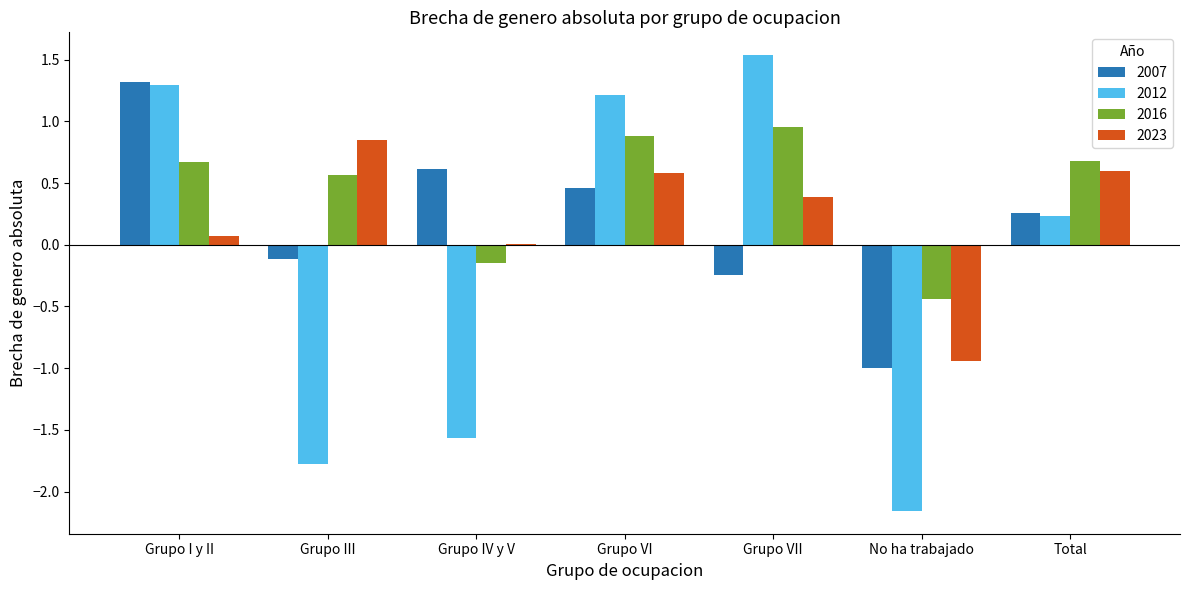

What is the maximum value for 2007?

1.3